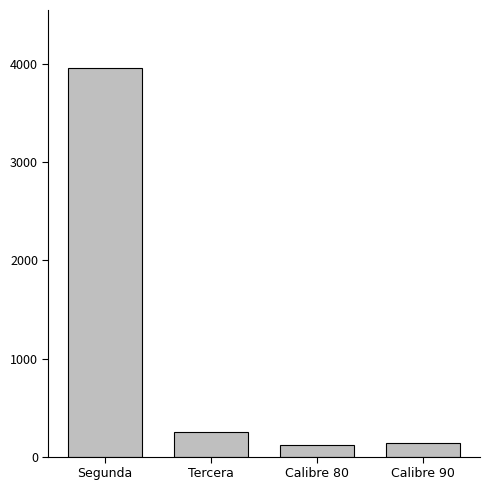

What value does the data have at Calibre 90?

140